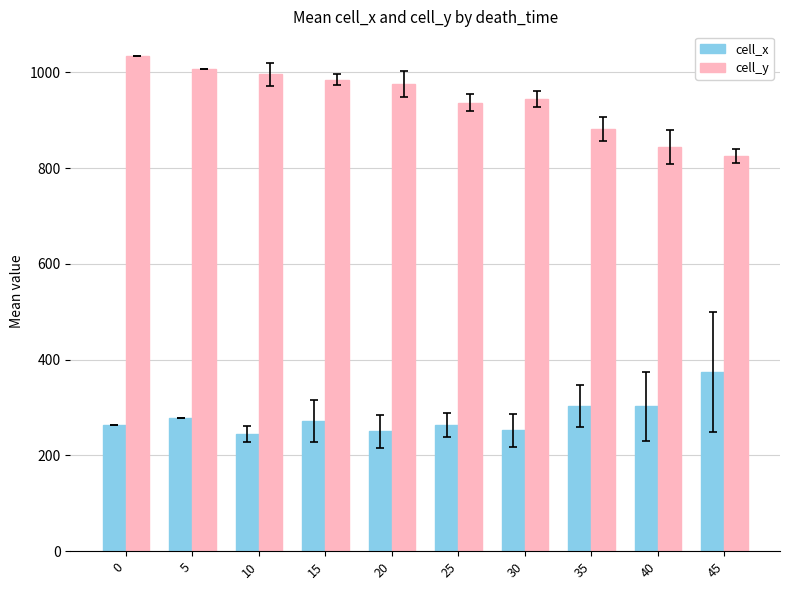

Where does the cell_x series first go above 271?

5